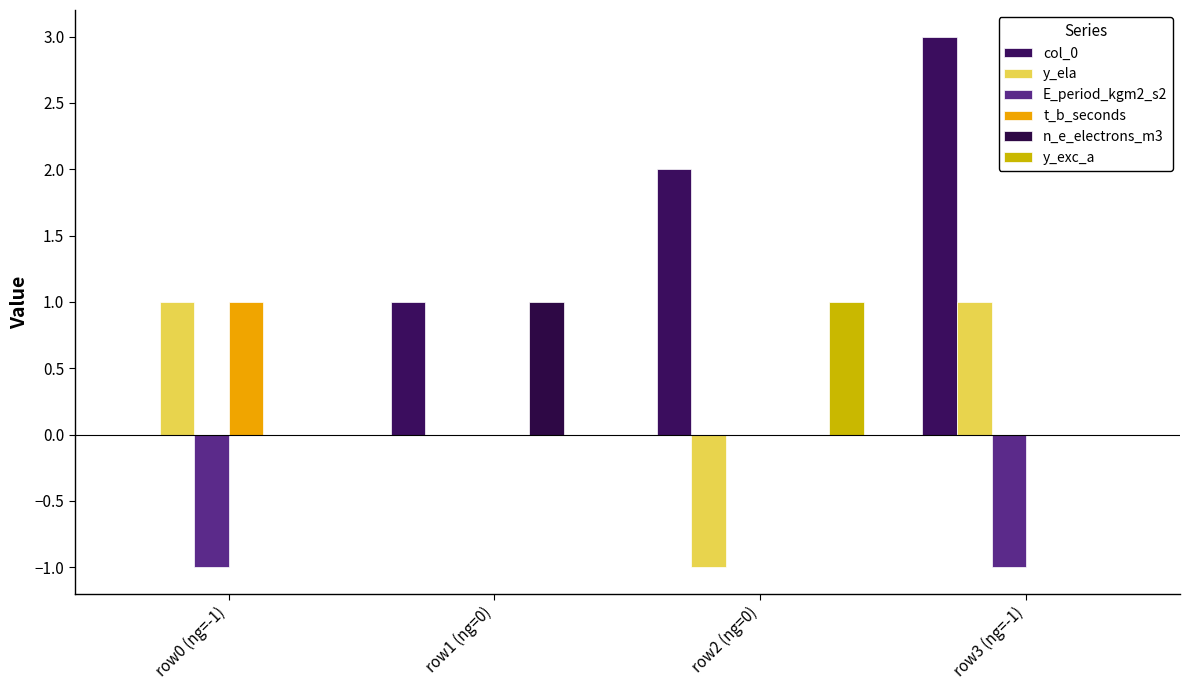

What is the minimum value shown in the chart?

-1